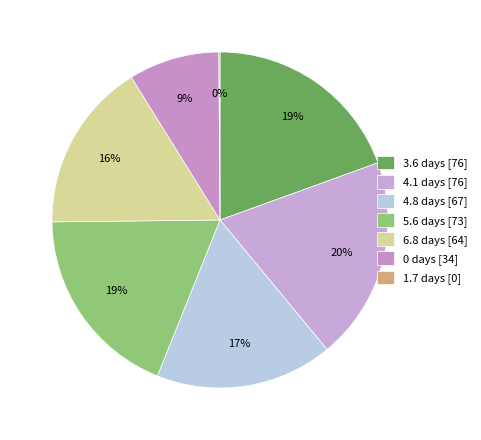

Does 4.1 days represent more than half of the total?

No